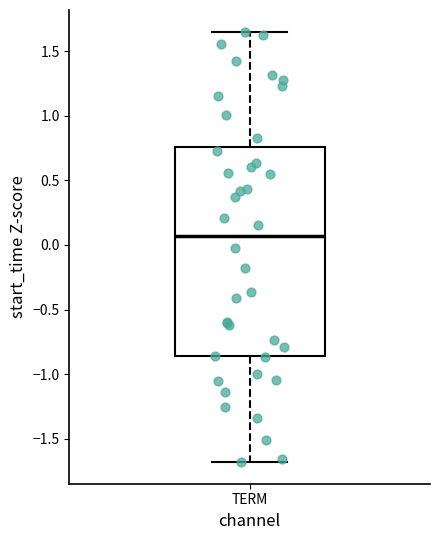

Where does the upper whisker of the box for TERM end on the y-axis? The values are not printed on the chart, so give them approximately, as read against the axis.

1.65